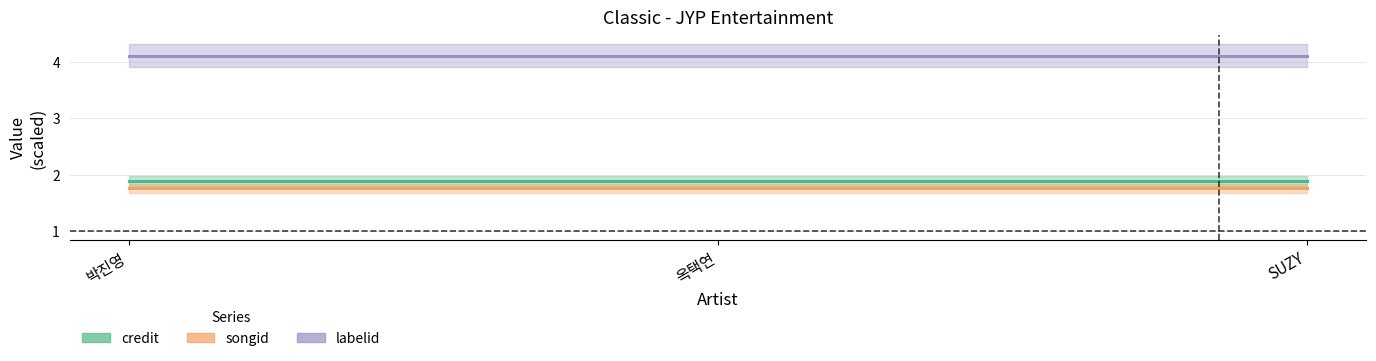

Rank the categories by credit value from highest to lowest.

박진영, 옥택연, SUZY